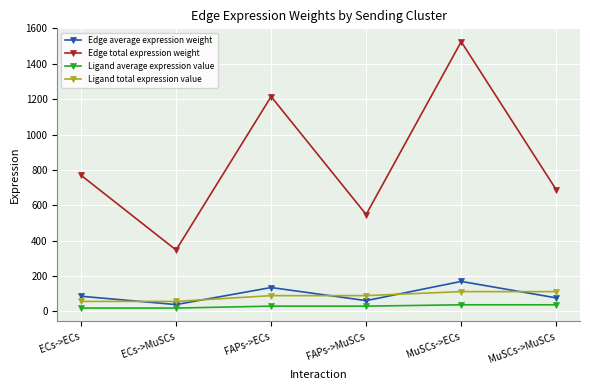

True or false: Ligand average expression value has more than 2 interior local peaks.

False